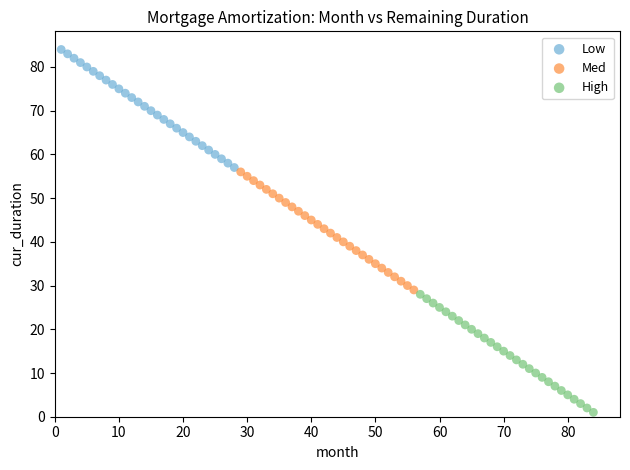

Which series contains the lowest Y value?

High